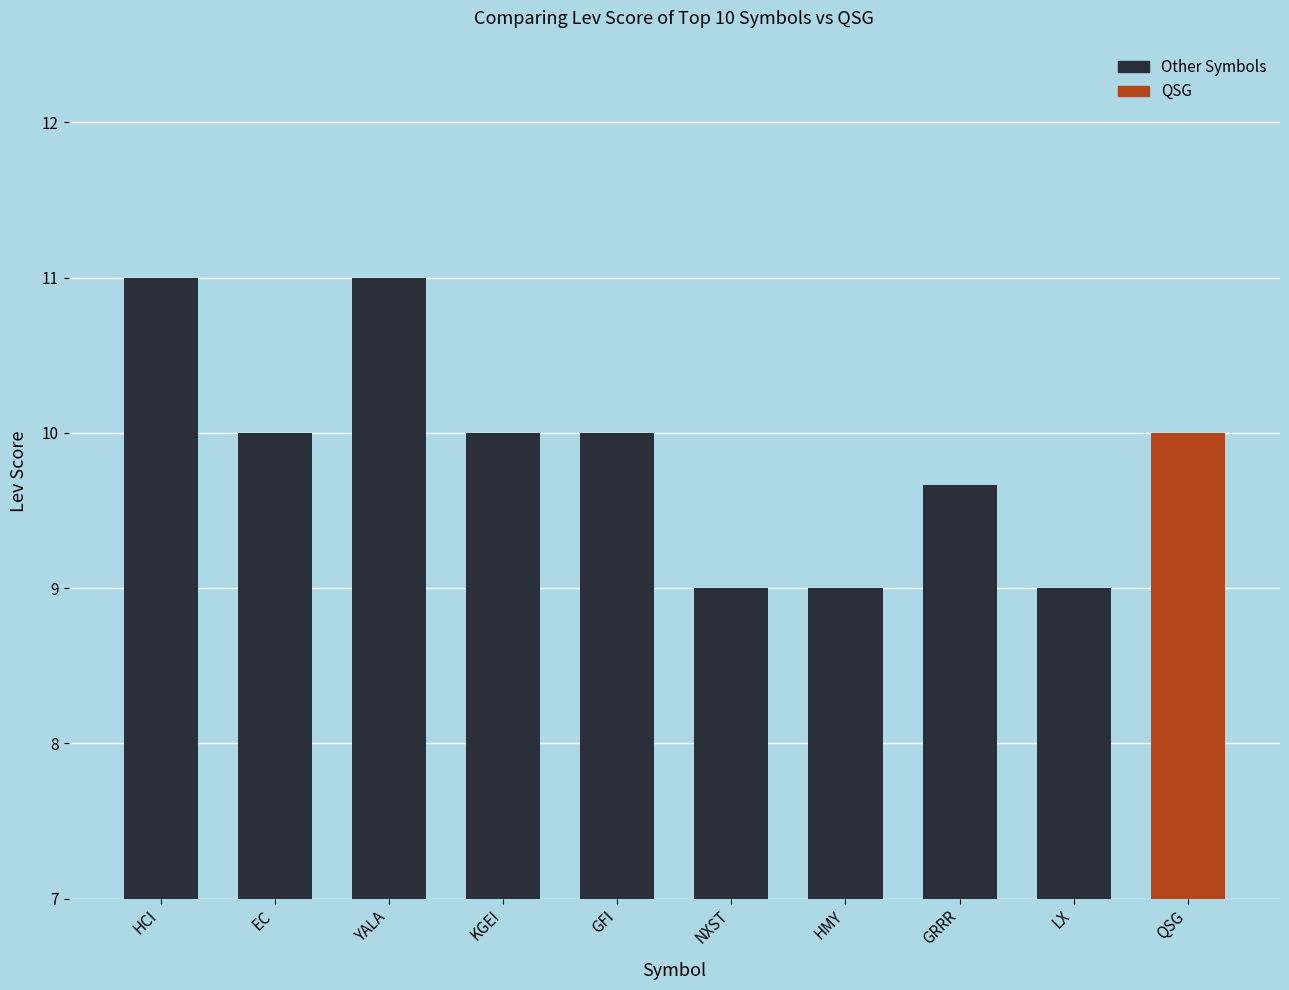

Reading right to left, list all the values displayed in this chart.

10.0	9.0	9.7	9.0	9.0	10.0	10.0	11.0	10.0	11.0